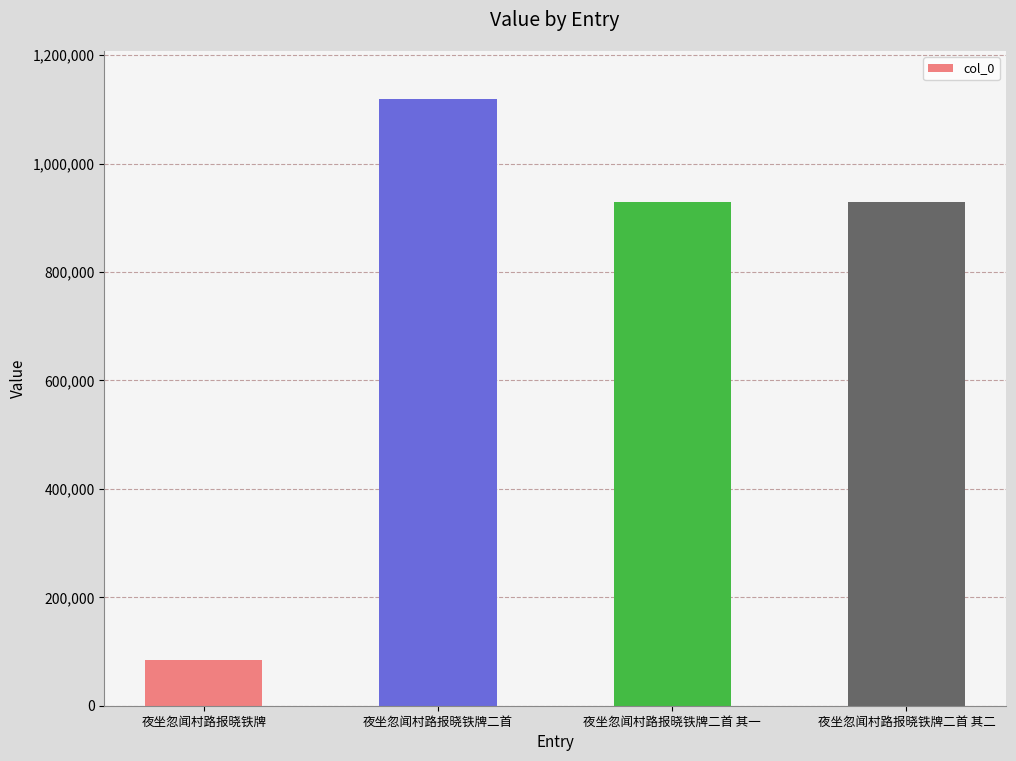

What is the ratio of the value at 夜坐忽闻村路报晓铁牌二首 to the value at 夜坐忽闻村路报晓铁牌二首 其二?

1.2